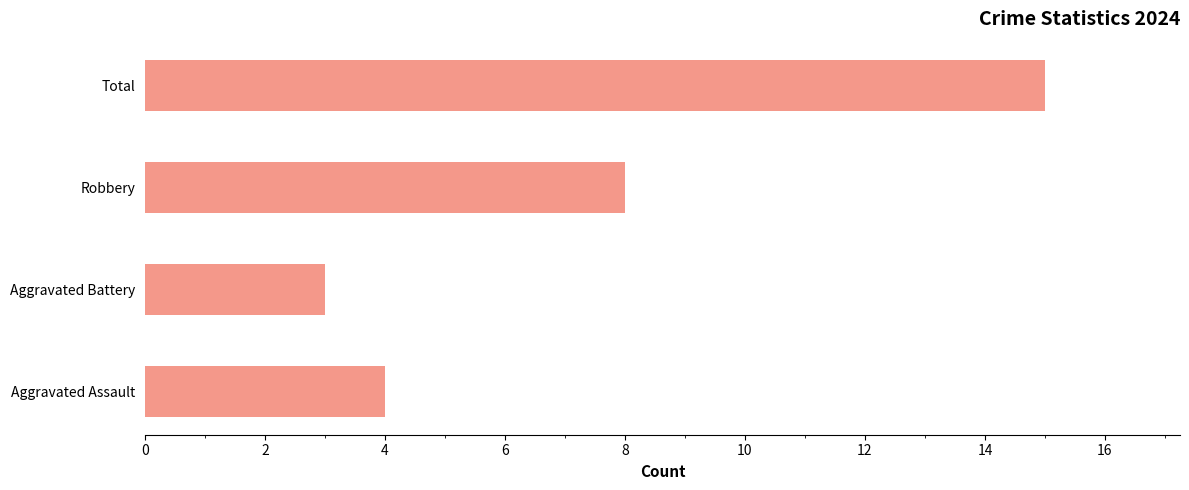

Does the chart contain stacked bars?

No